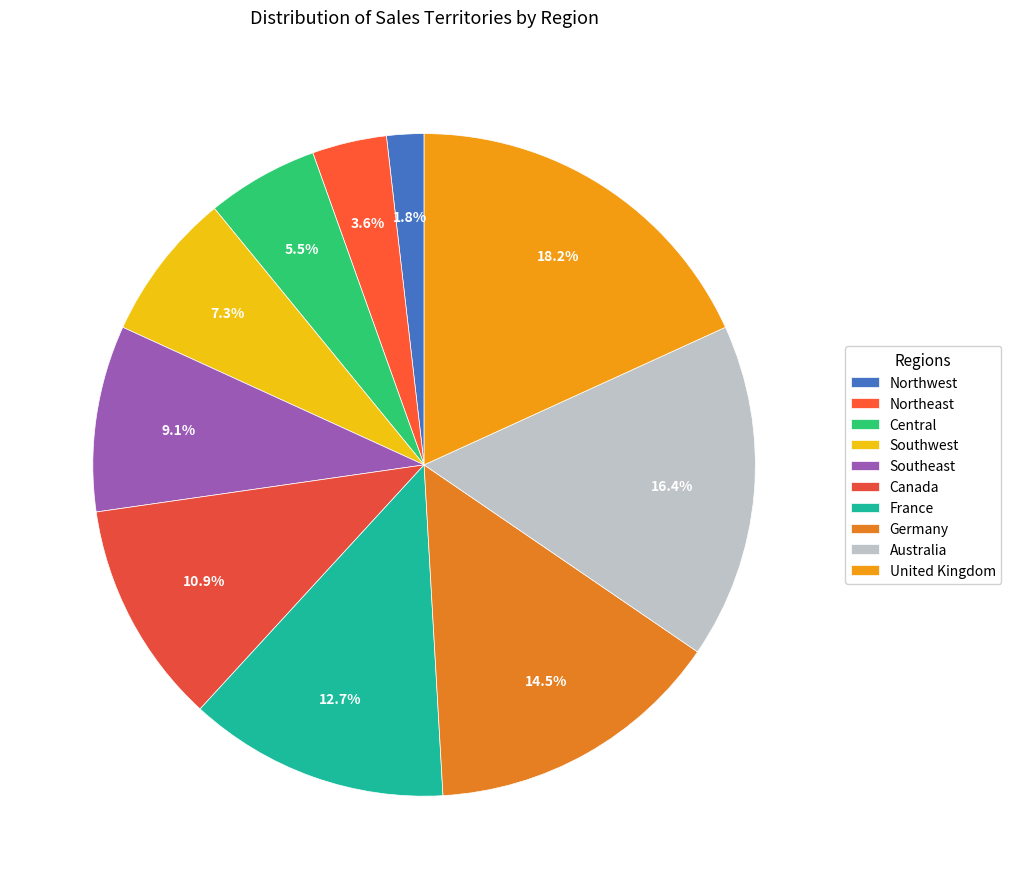

What is the change in value from Northwest to Central?

+2